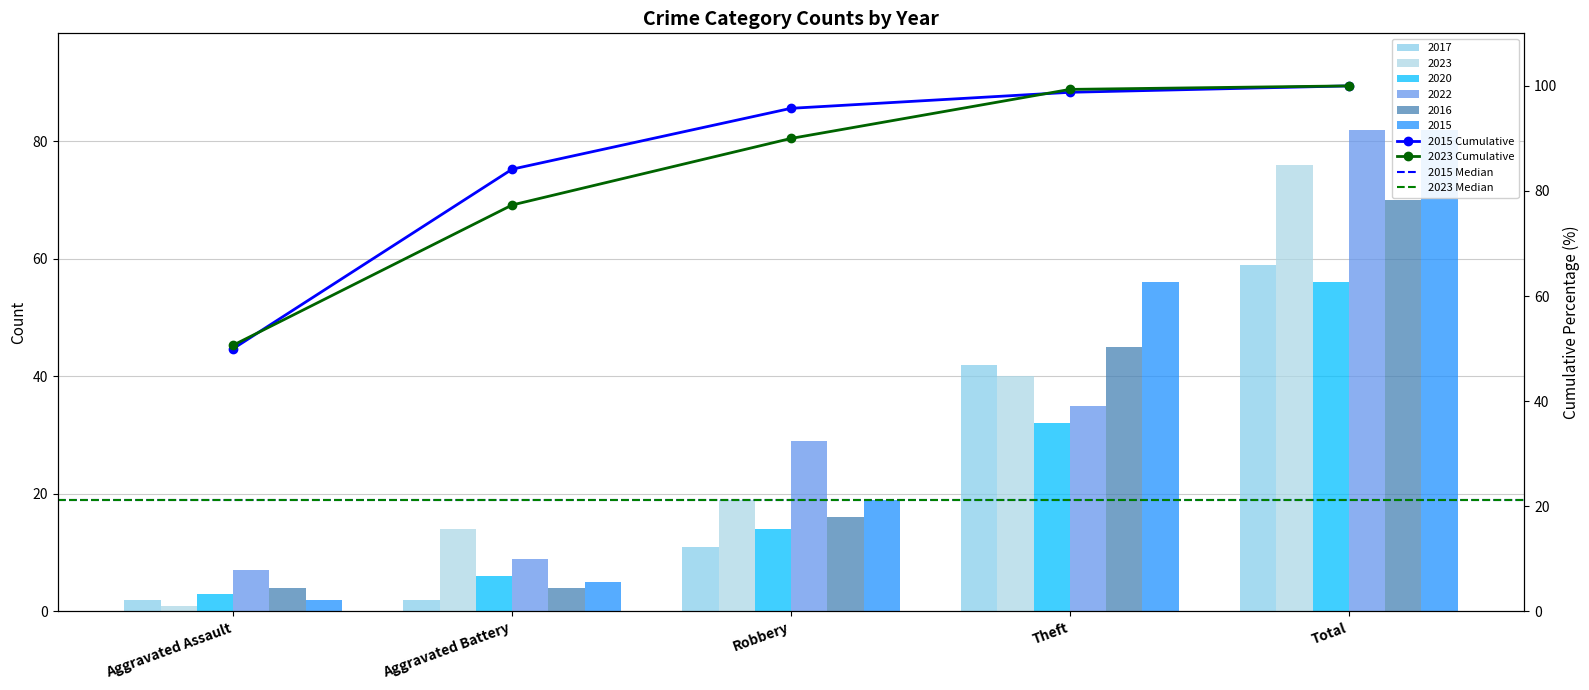

Reading left to right, transcribe all the data shown in this chart.

2017: 2	2	11	42	59
2023: 1	14	19	40	76
2020: 3	6	14	32	56
2022: 7	9	29	35	82
2016: 4	4	16	45	70
2015: 2	5	19	56	82